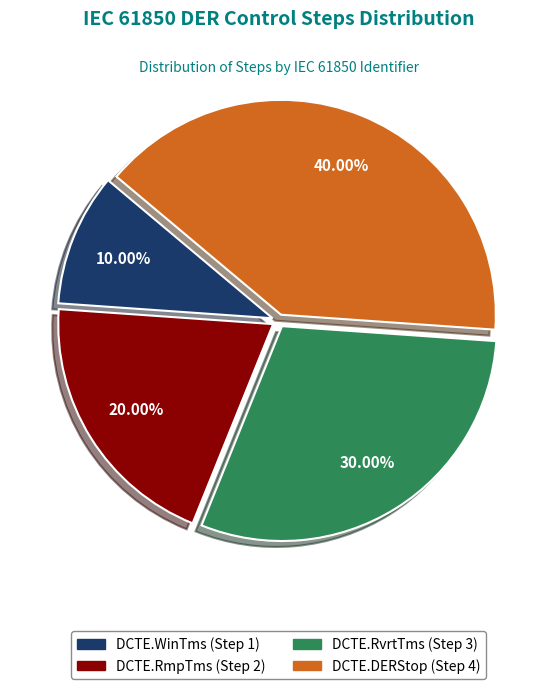

Is it true that DCTE.RmpTms is 34% of the pie?

False